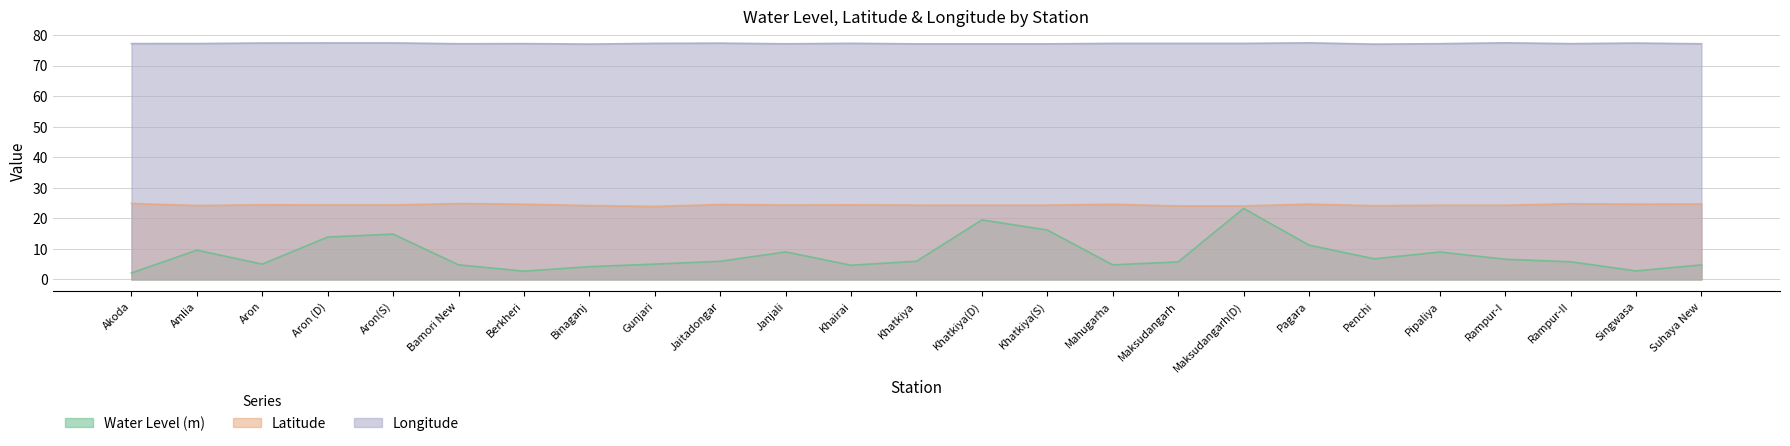

Rank the series at Singwasa from highest to lowest value.

Longitude, Latitude, Water Level (m)